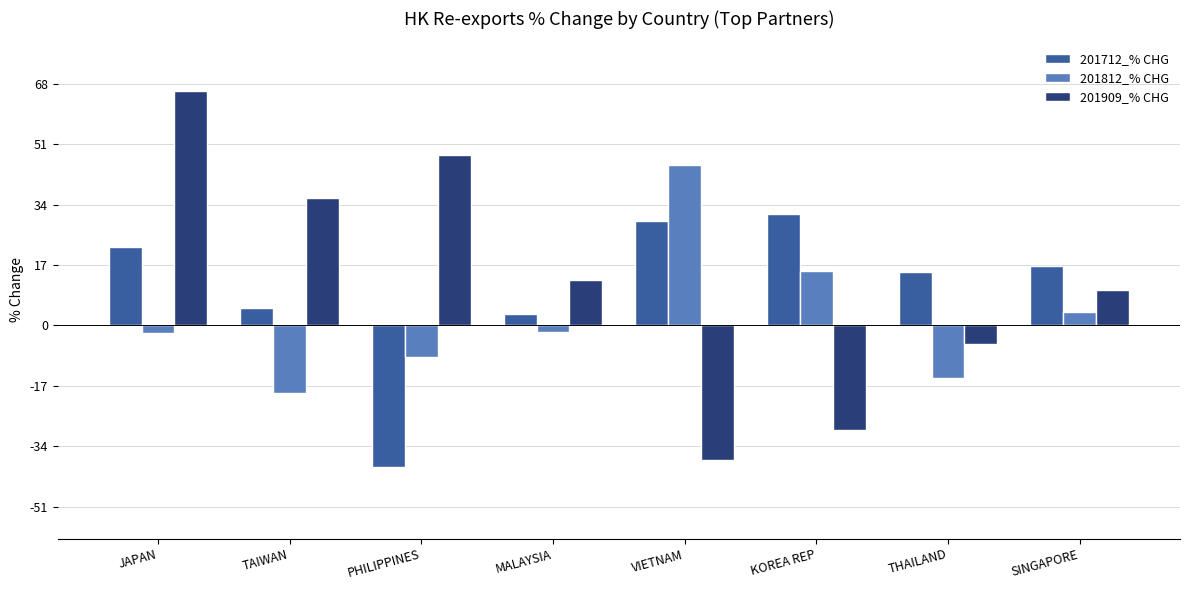

What is the lowest value of the 201909_% CHG series?

-37.9